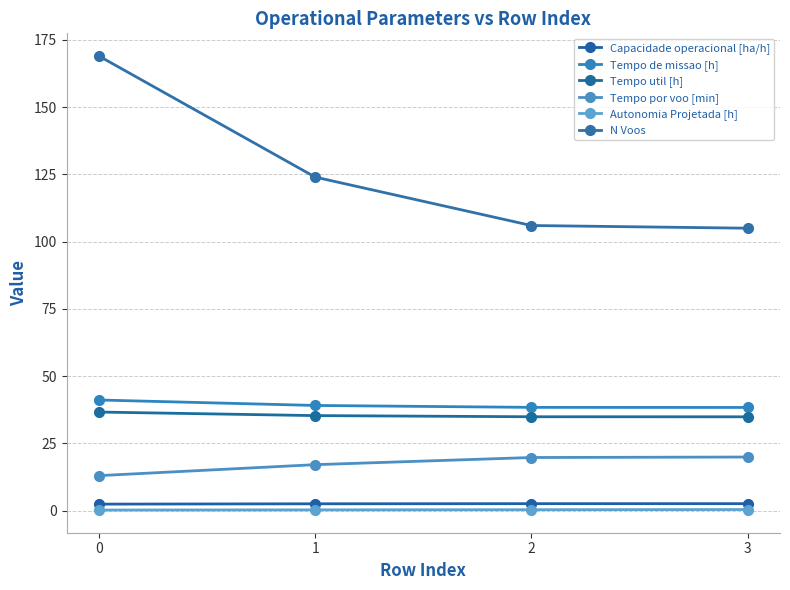

Is this an area chart (filled region under the line)?

No